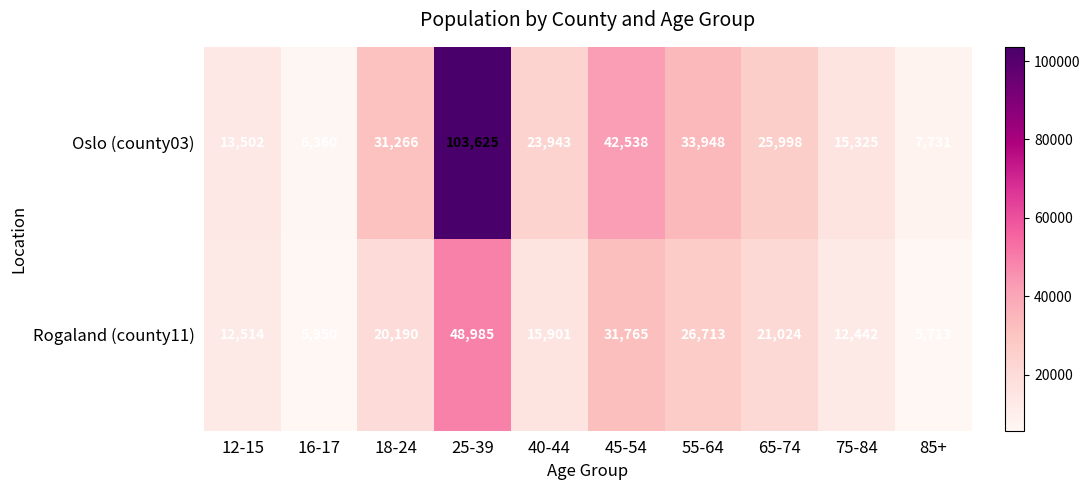

The value of Rogaland (county11) at 85+ is 5713. True or false?

True